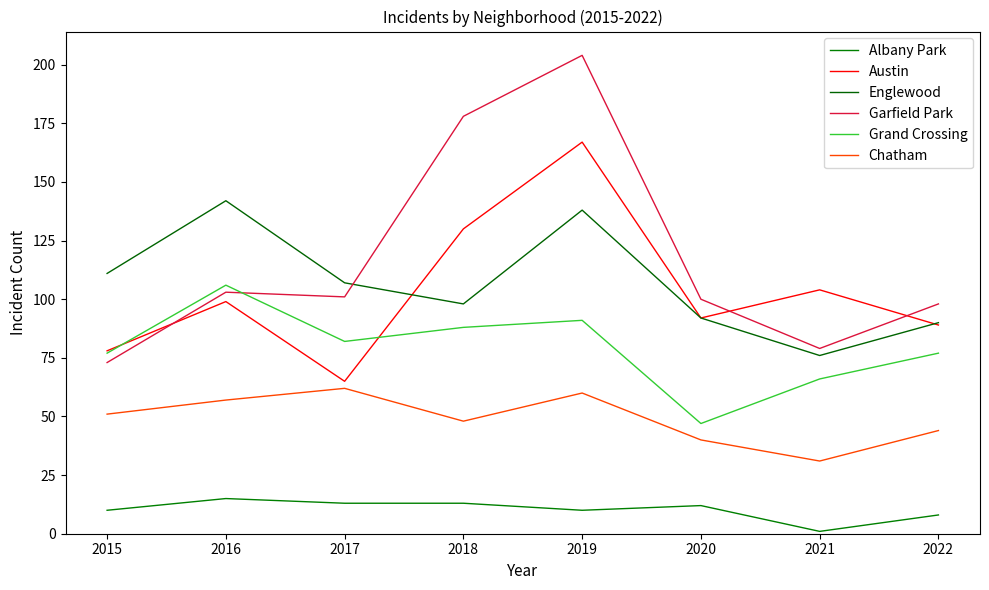

What is the average value of the Albany Park series?

10